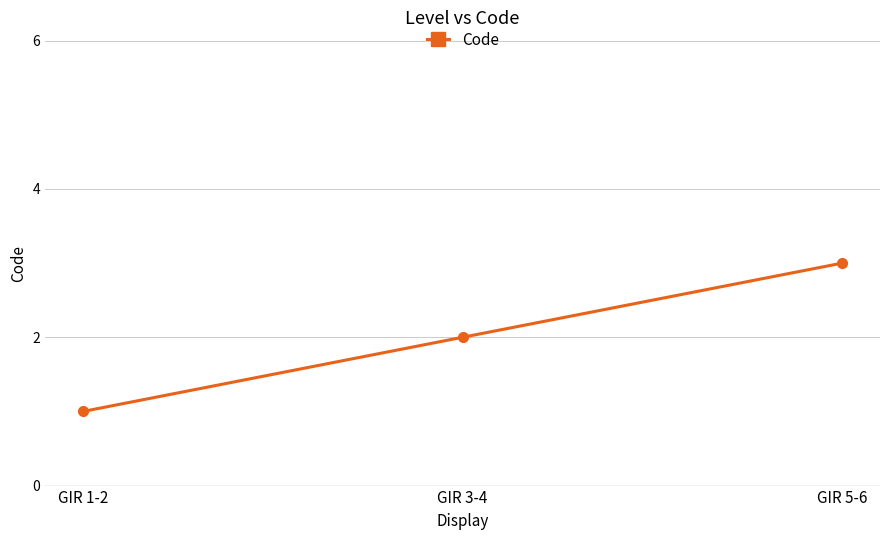

How many categories are shown in the chart?

3